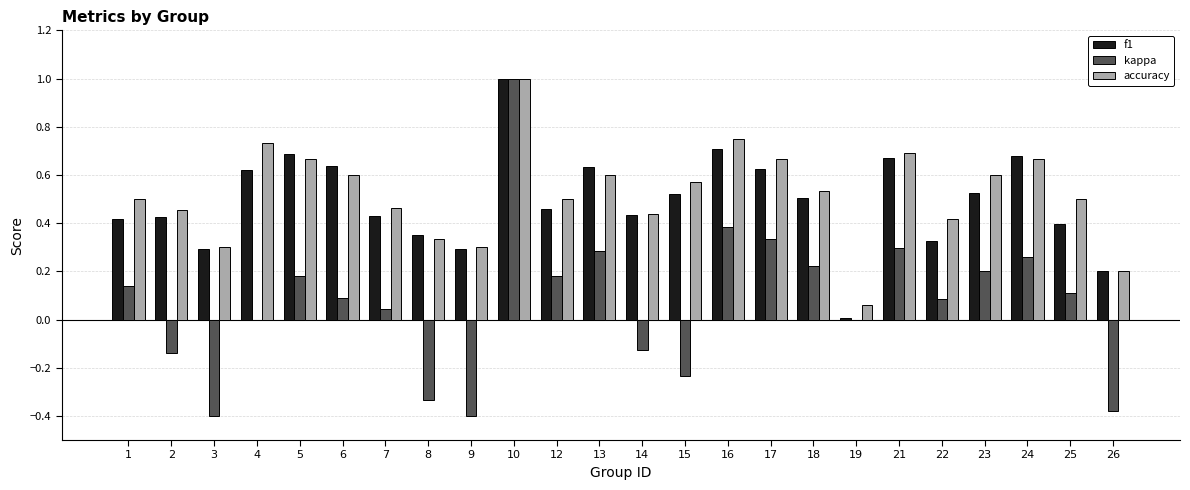

What is the sum of all kappa values?

1.8